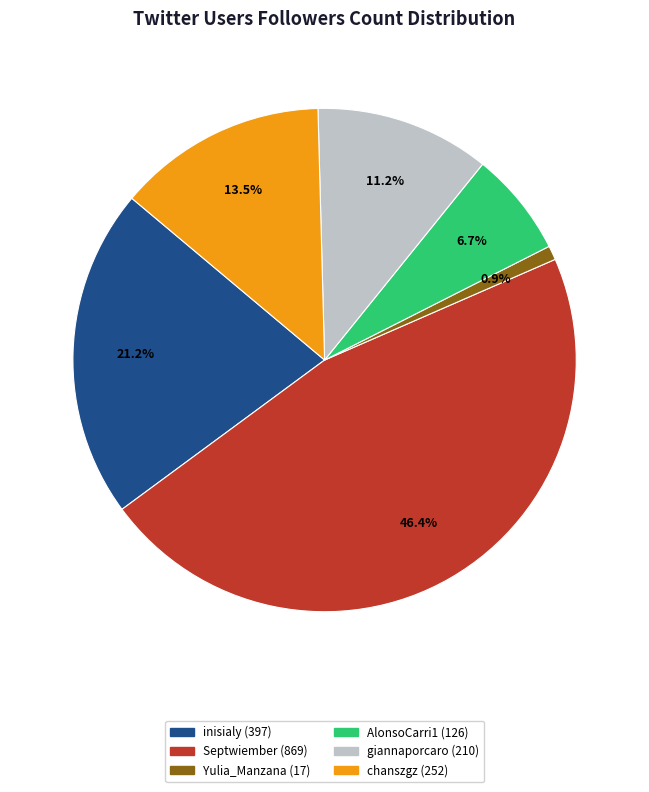

Does any single category account for the majority?

No